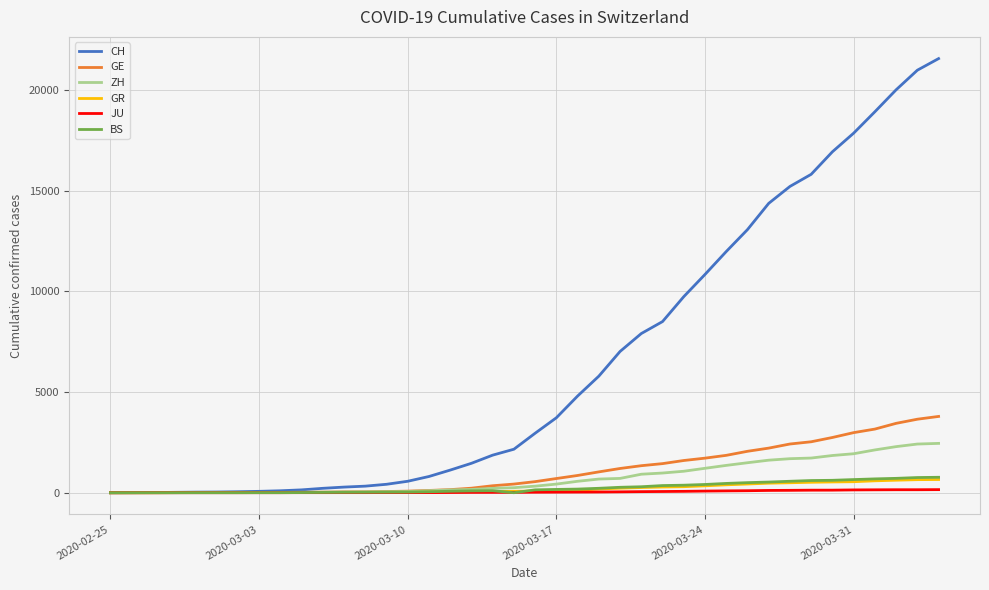

Is this an area chart (filled region under the line)?

No